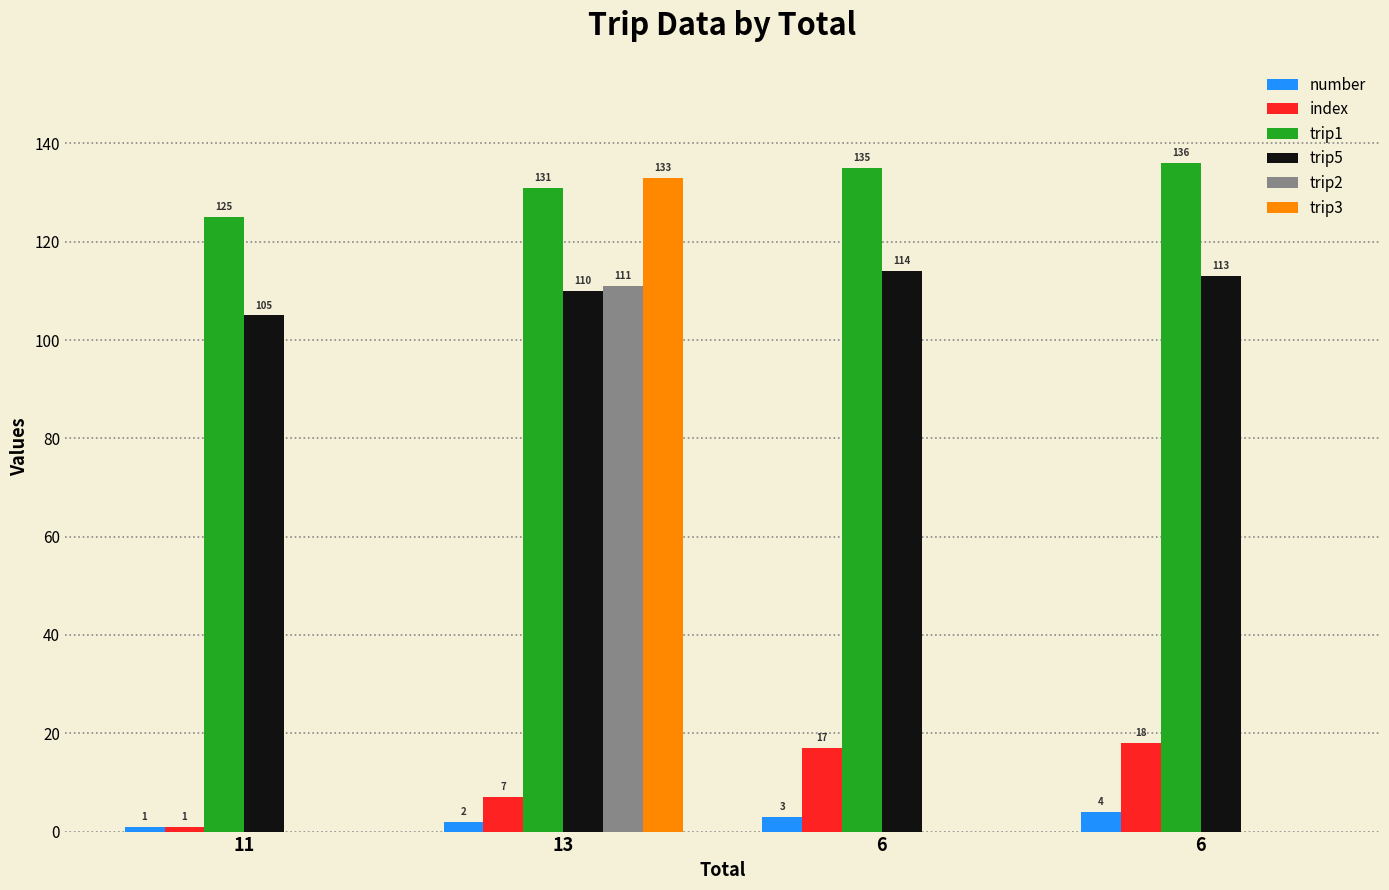

Which series has the largest total across all categories?

trip1